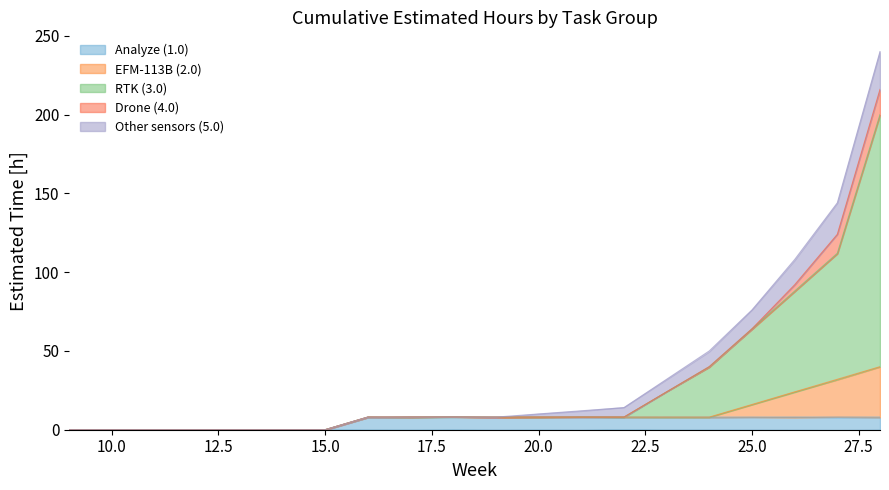

How many lines are shown in the chart?

5